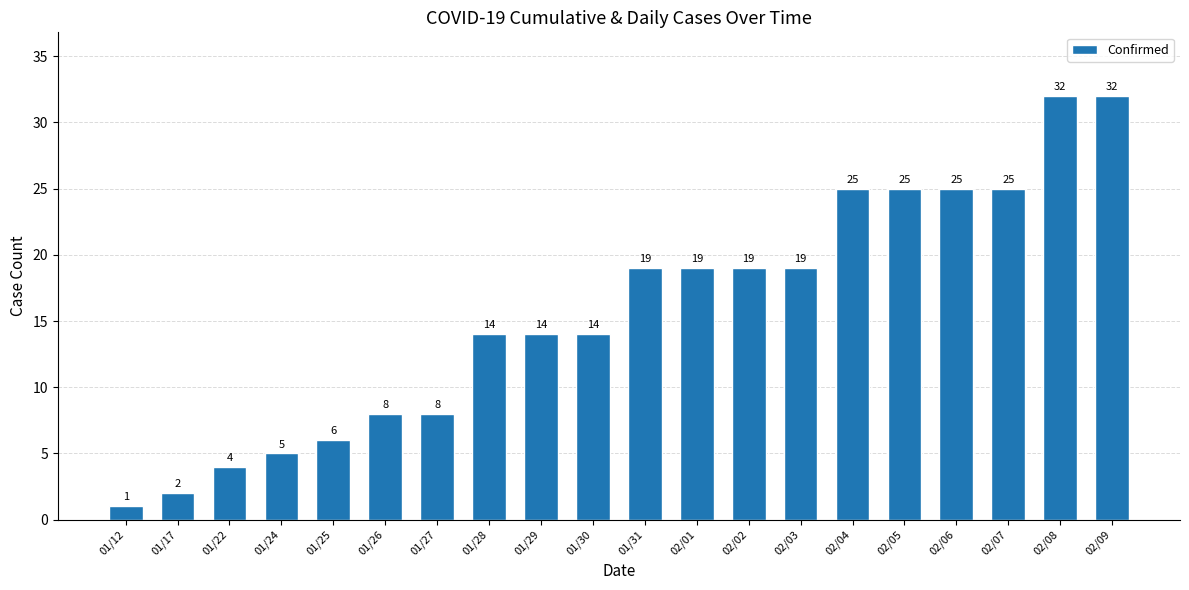

How many data points does each series have?

20